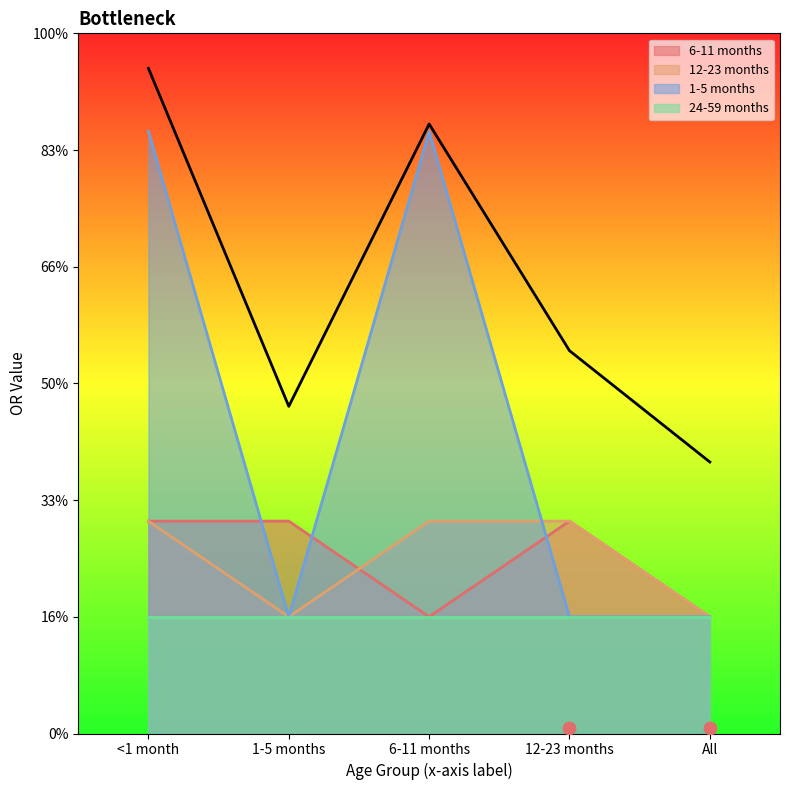

Which series reaches the minimum Y coordinate?

6-11 months